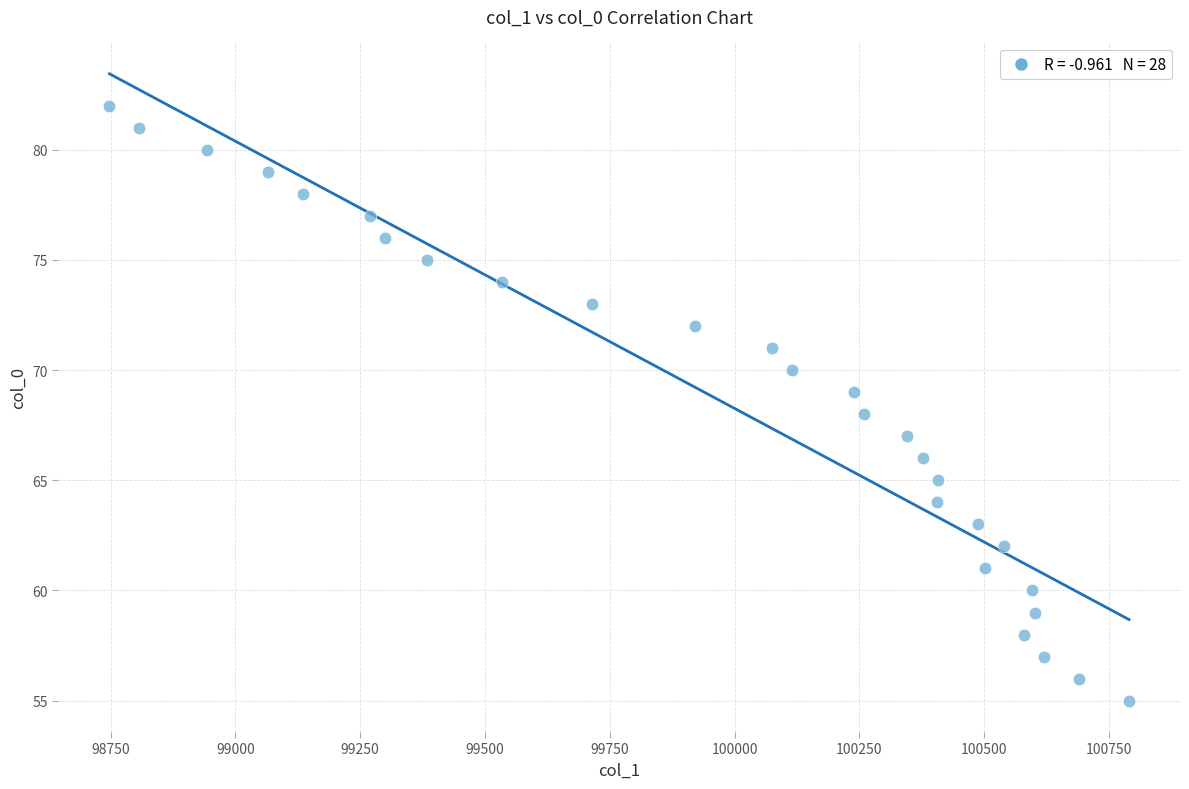

What is the range of Y values (max minus min)?

27